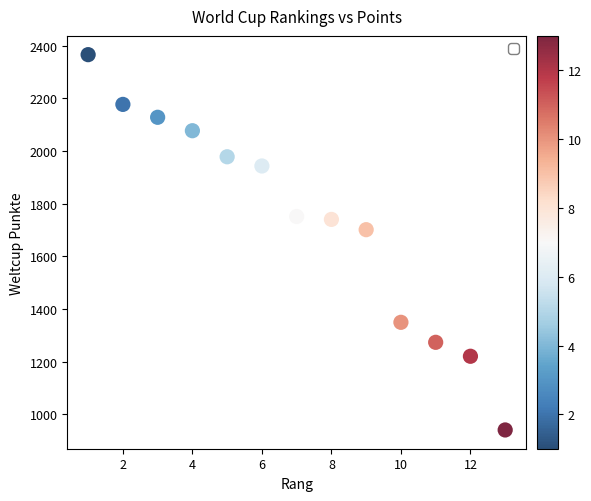

What Y value in the scatter plot is closest to 1653?

1701